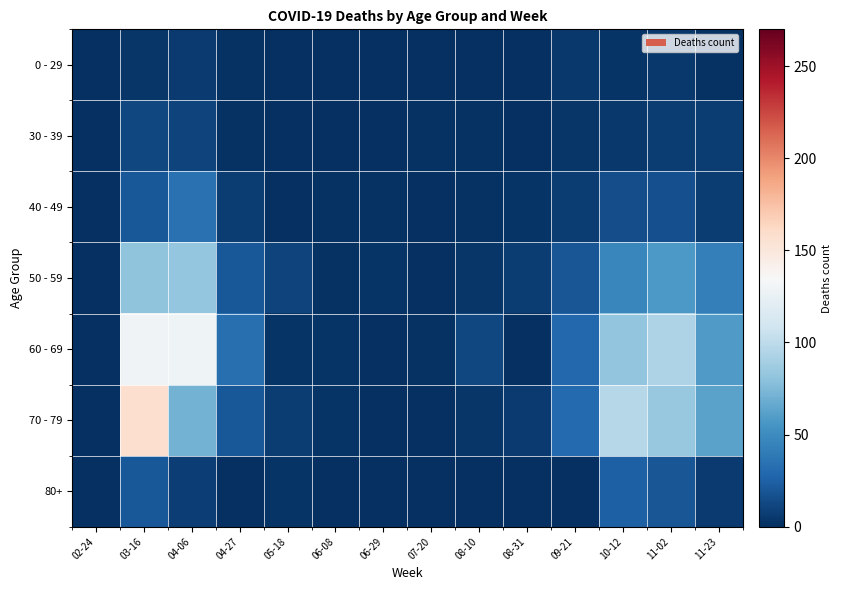

Which series changed the most between 03-16 and 06-29?

70 - 79